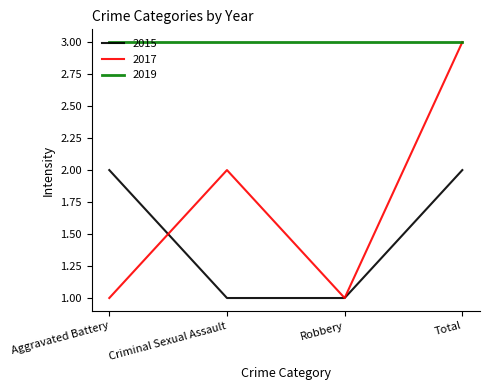

Where do 2017 and 2015 first cross each other?

Aggravated Battery and Criminal Sexual Assault